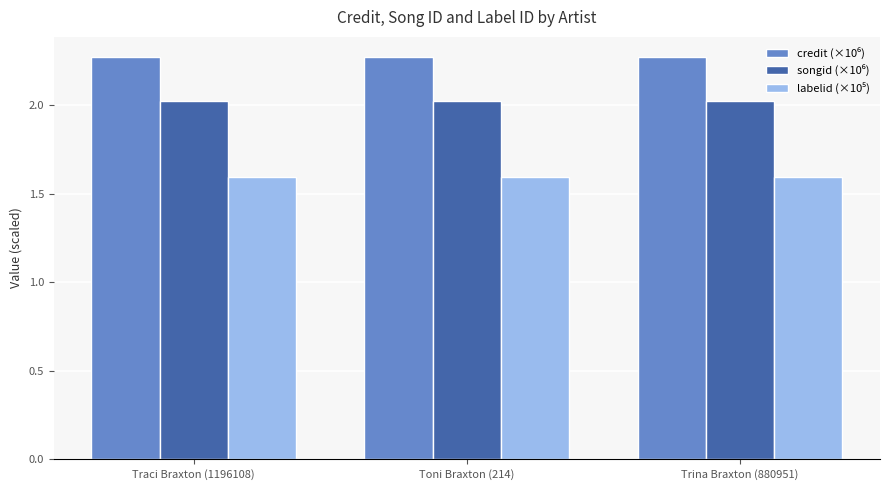

Count the number of data series in this chart.

3